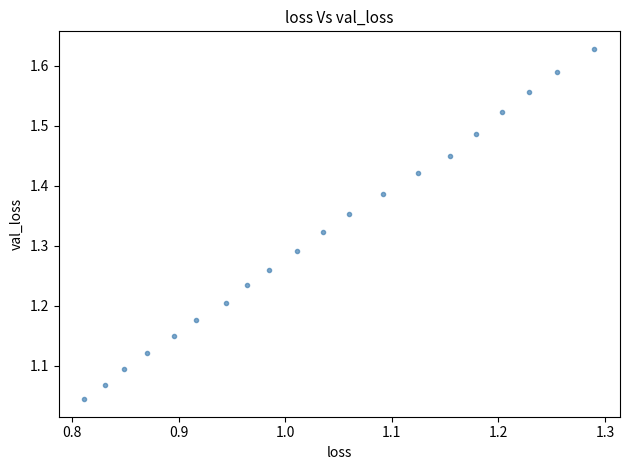

What is the range of Y values (max minus min)?

0.6